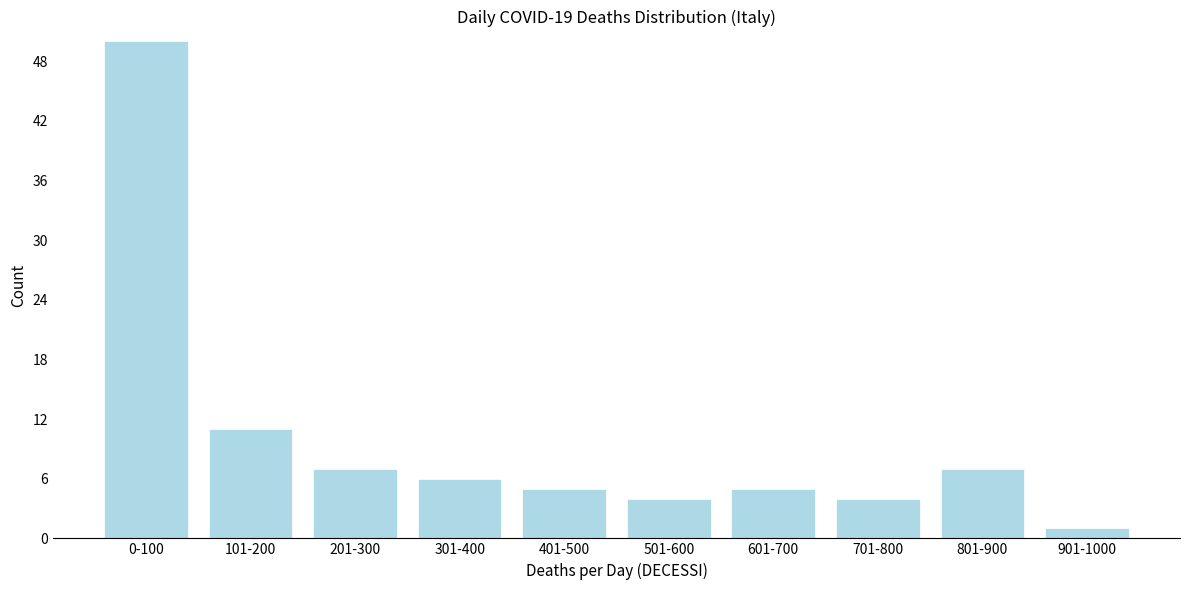

Reading left to right, extract all data points from this chart.

0-100=50	101-200=11	201-300=7	301-400=6	401-500=5	501-600=4	601-700=5	701-800=4	801-900=7	901-1000=1